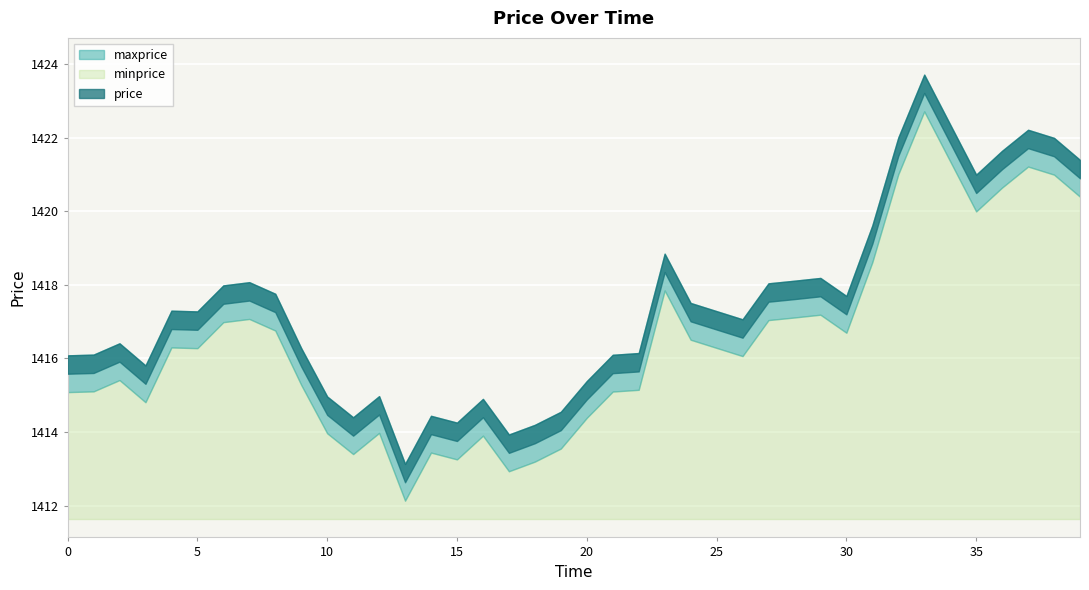

How many interior local valleys does the minprice series have?

9